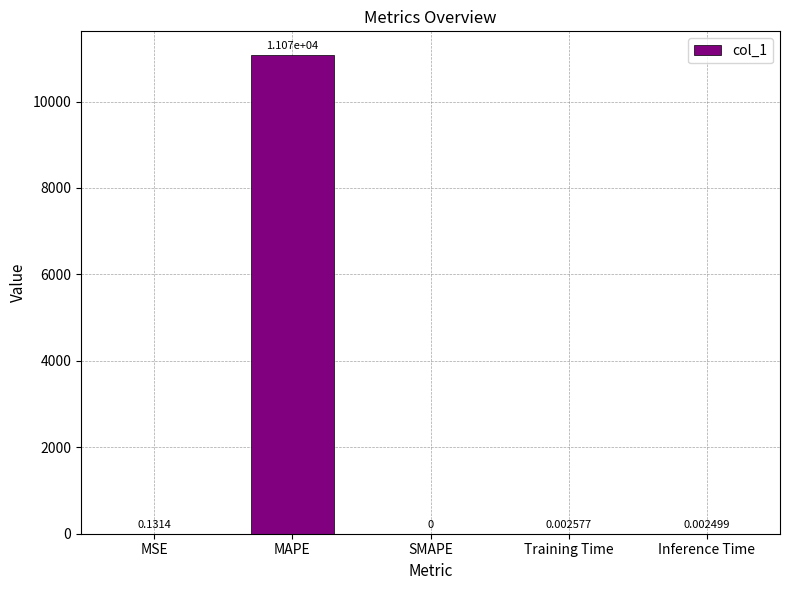

What is the sum of all values?

11070.1